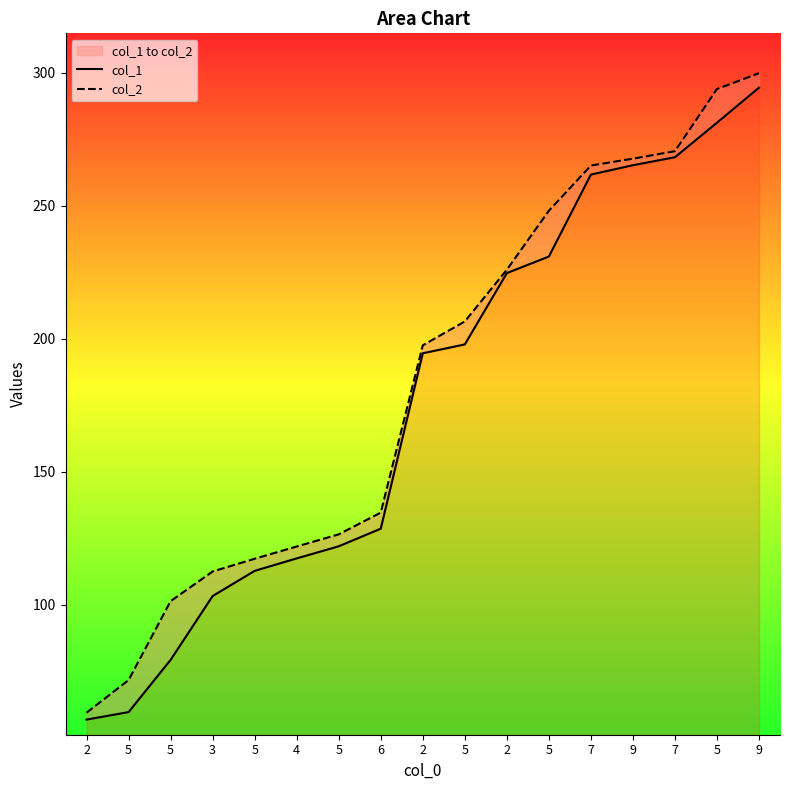

The value of col_1 at 5 is 112.8. True or false?

True